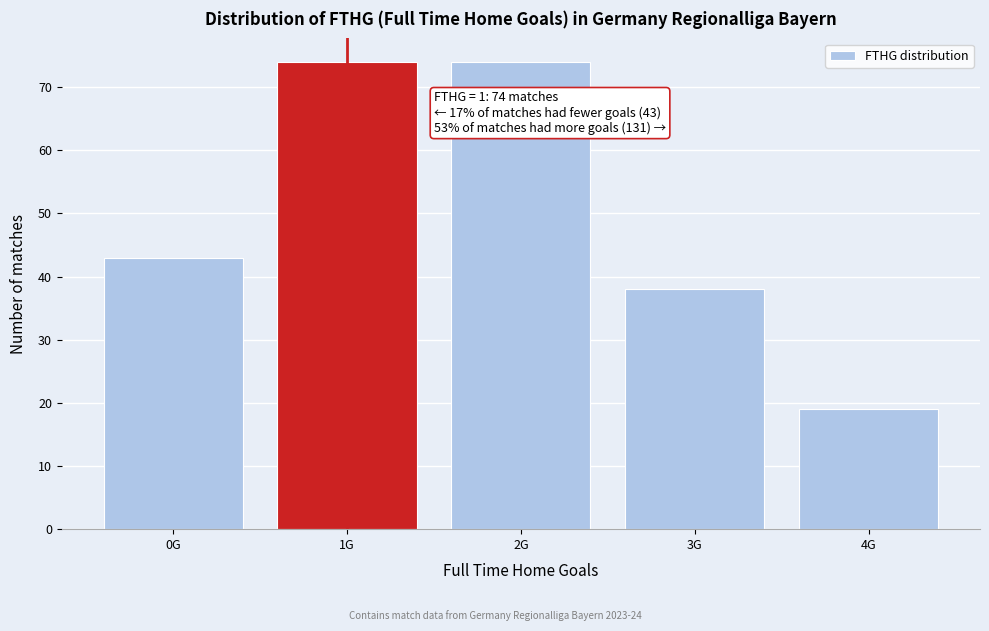

Reading left to right, extract all data points from this chart.

43	74	74	38	19